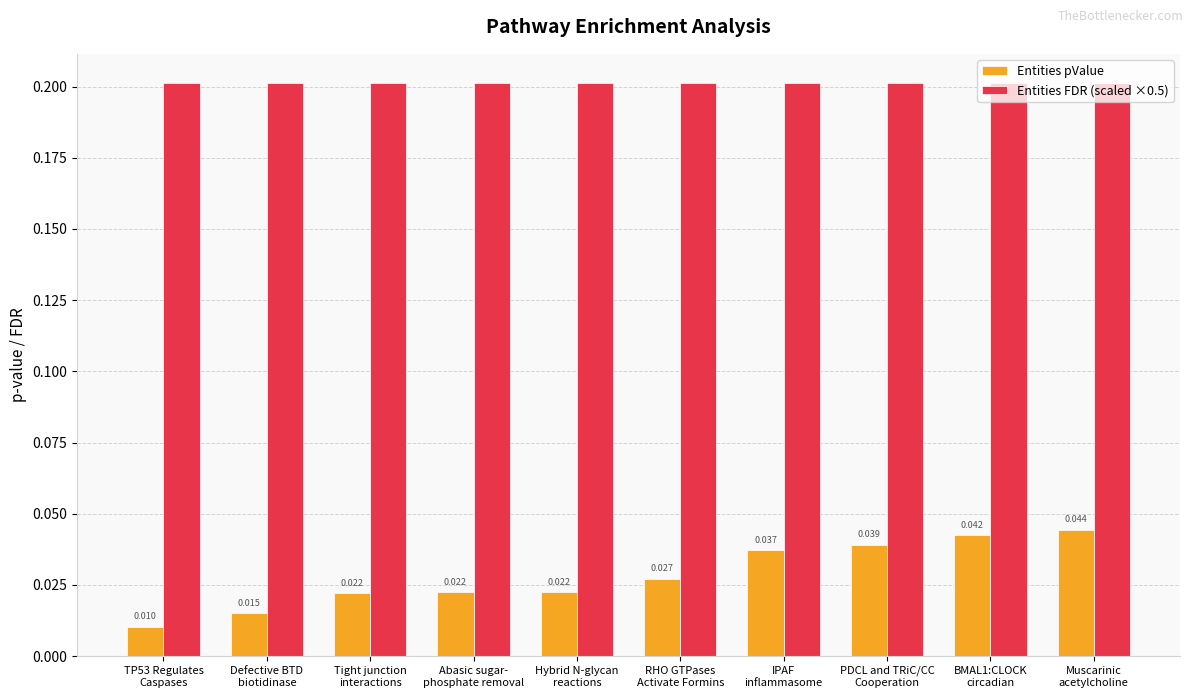

Which series has the largest range (max minus min)?

Entities pValue